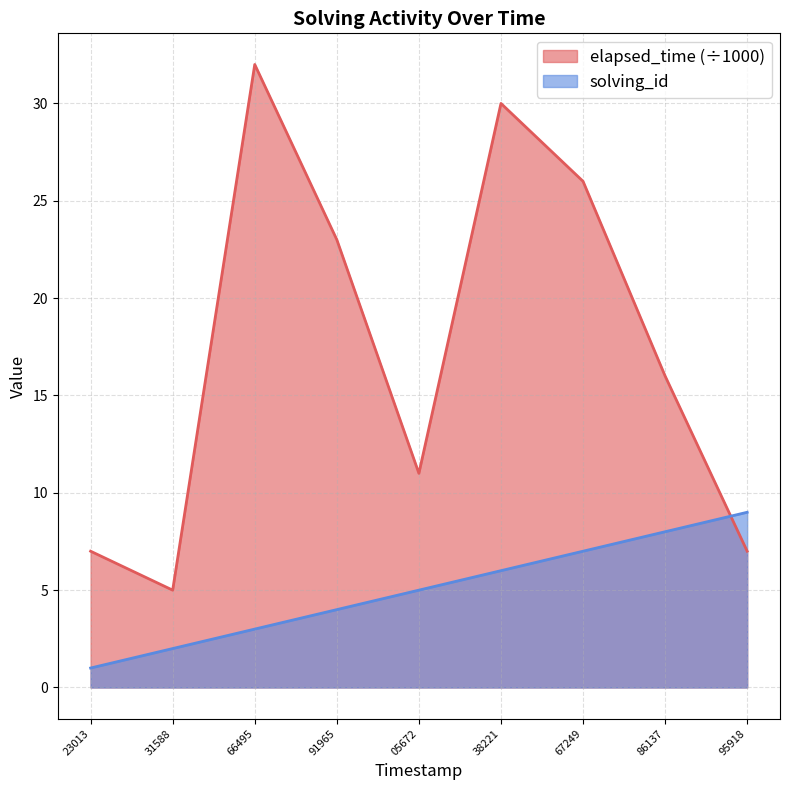

Which category has the lowest value in the elapsed_time series?

31588